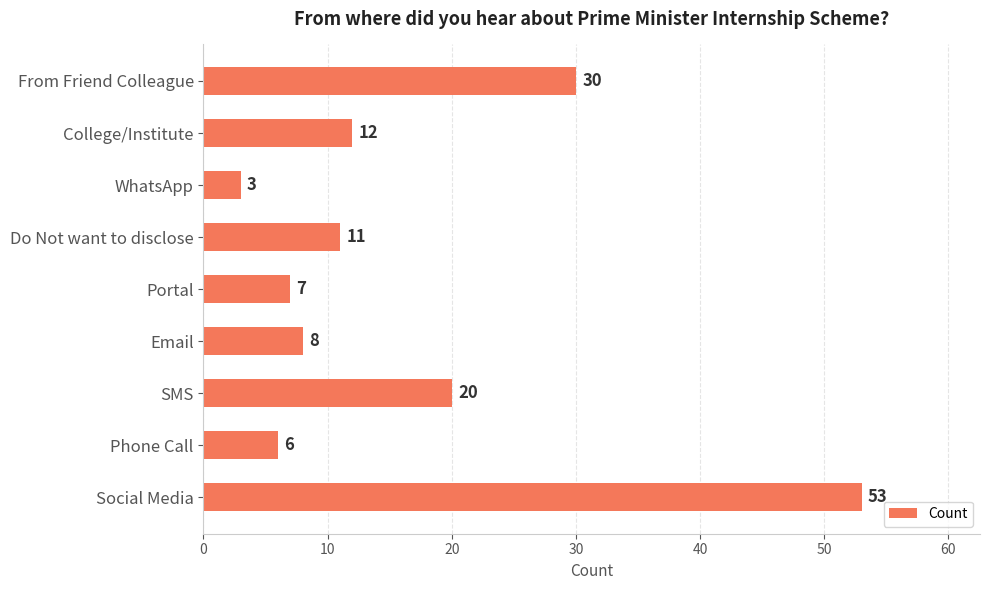

Are the bars horizontal?

Yes